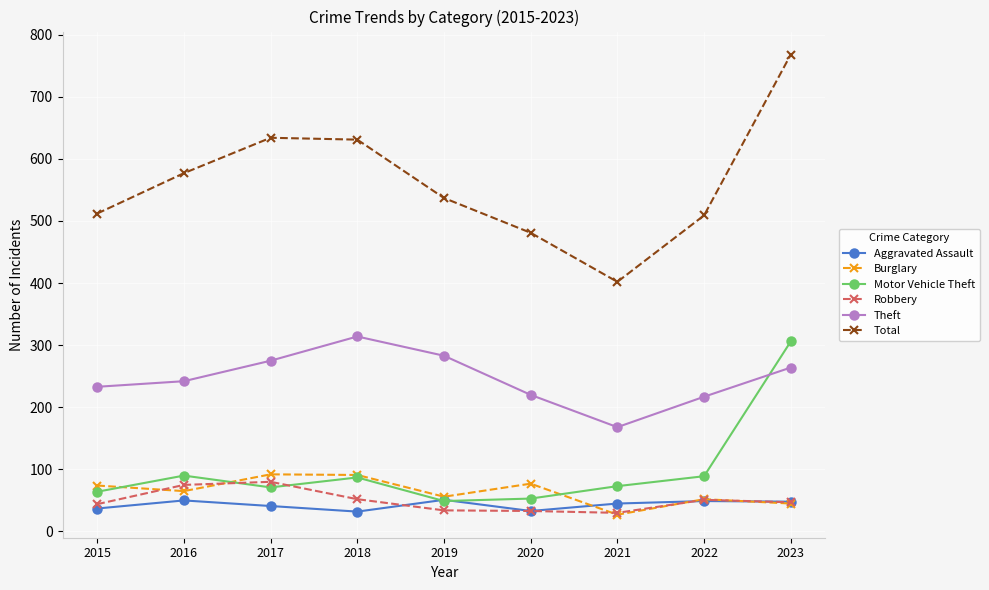

How many lines are shown in the chart?

6